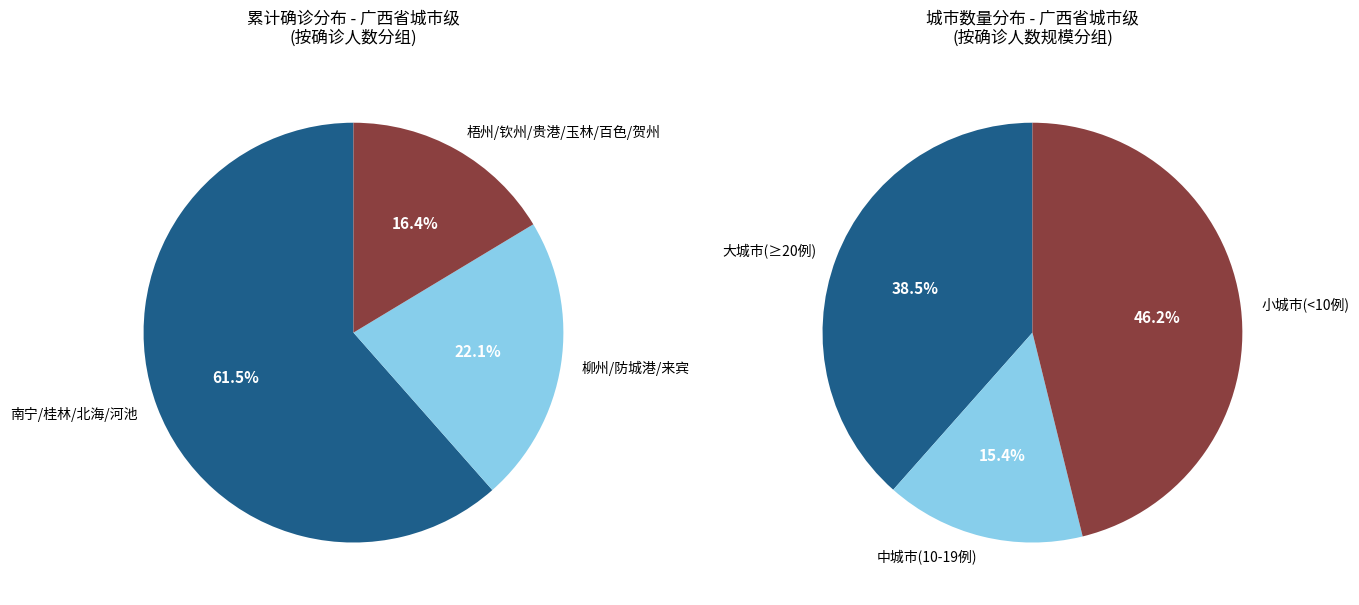

Which category has the biggest portion of the pie?

南宁市